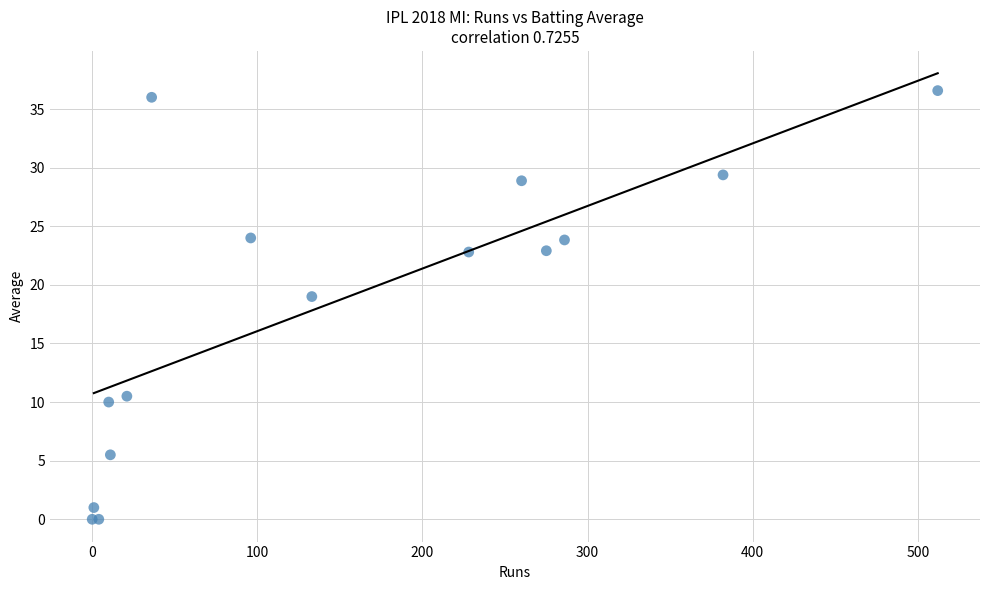

What Y value in the scatter plot is closest to 18?

19.0